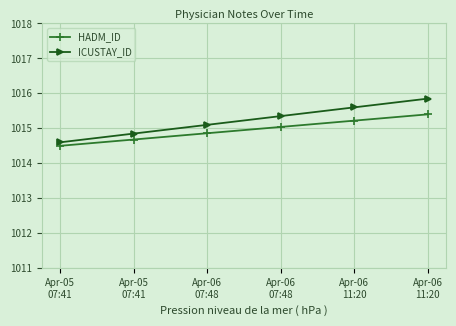

At which category is the sum across all series the highest?

Apr-06
11:20